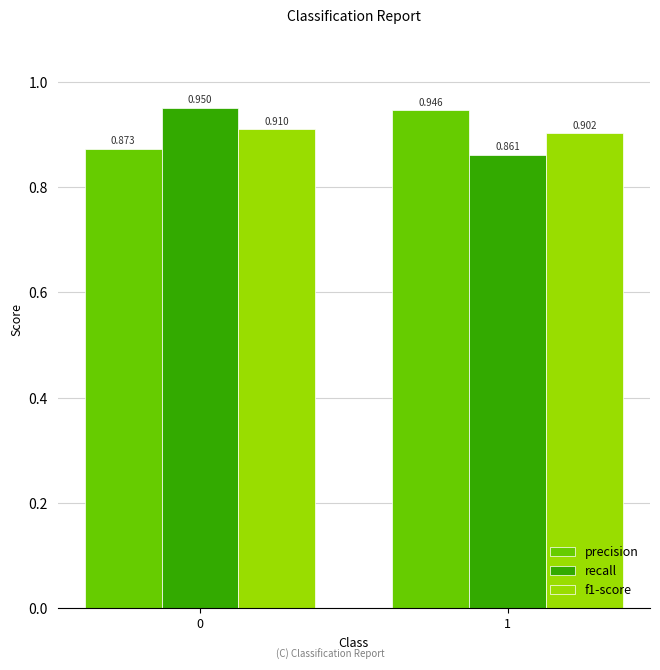

What is the difference between the recall values at 1 and 0?

0.1